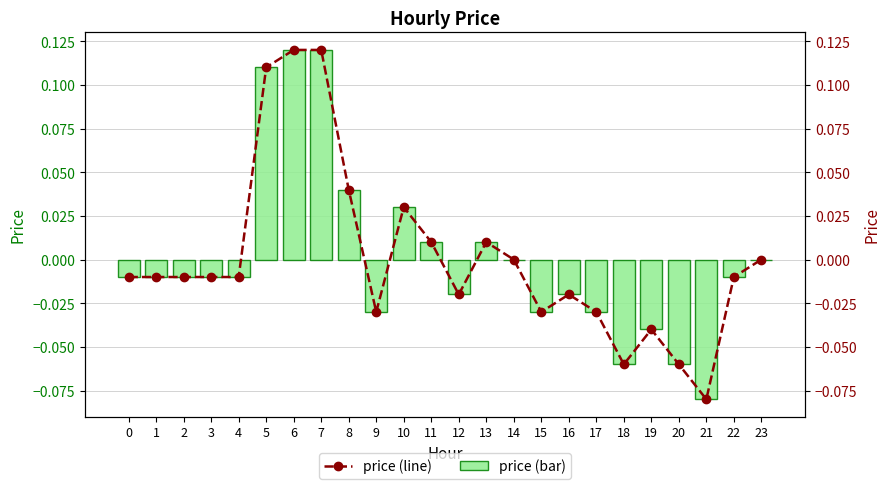

Are the bars grouped side by side (vs. stacked)?

Yes